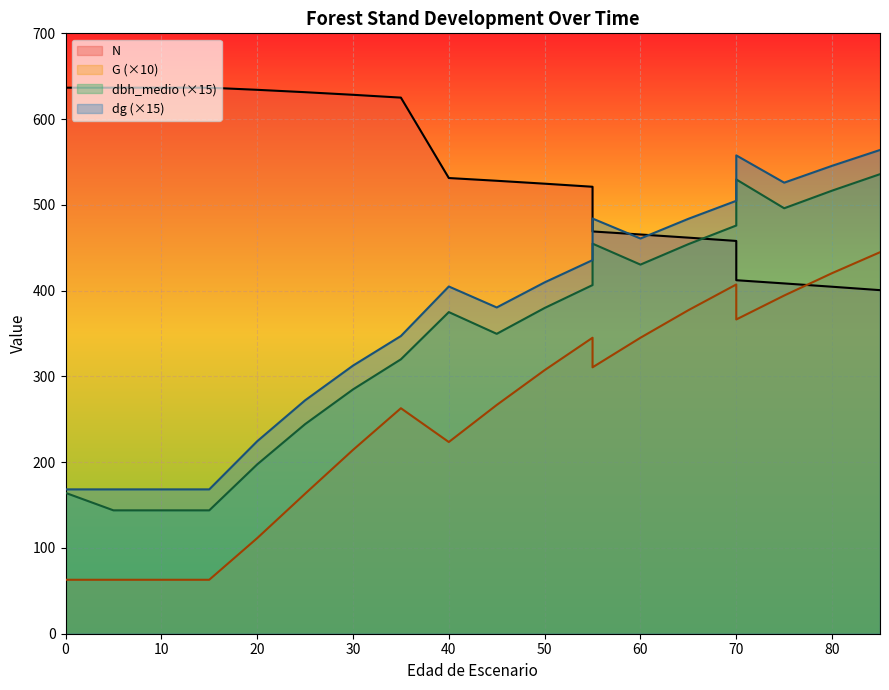

True or false: dbh_medio has a value of 430.4 at 60.

True